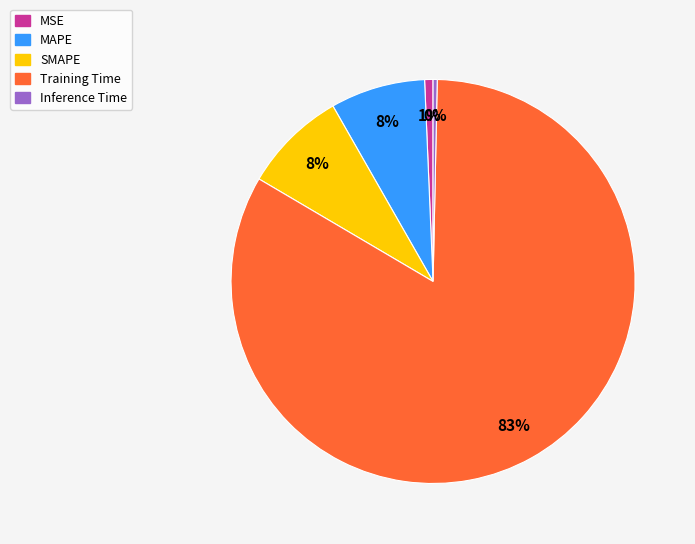

Does any single category account for the majority?

Yes